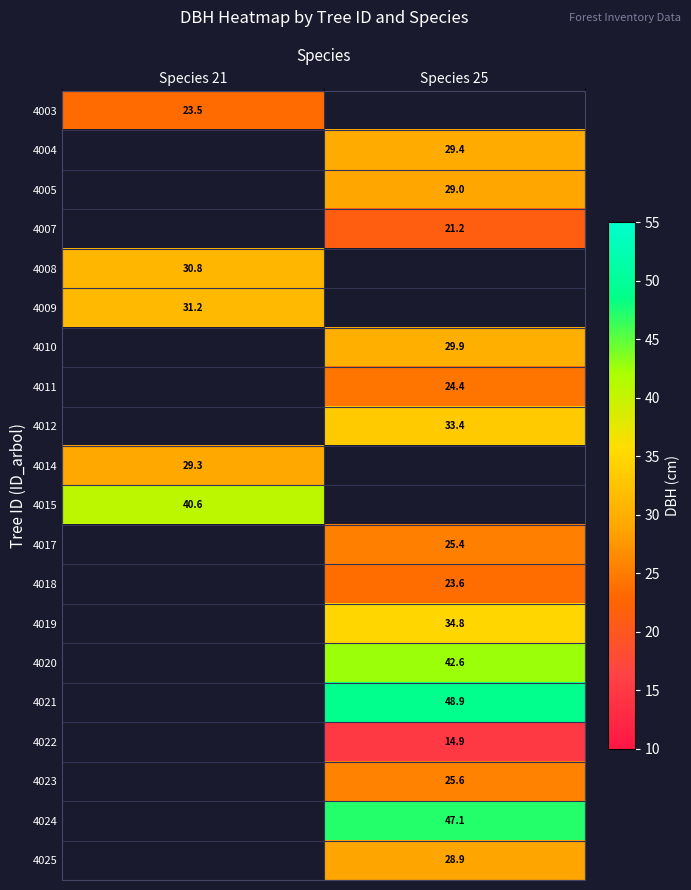

Which category has the highest value across all series?

Species 25